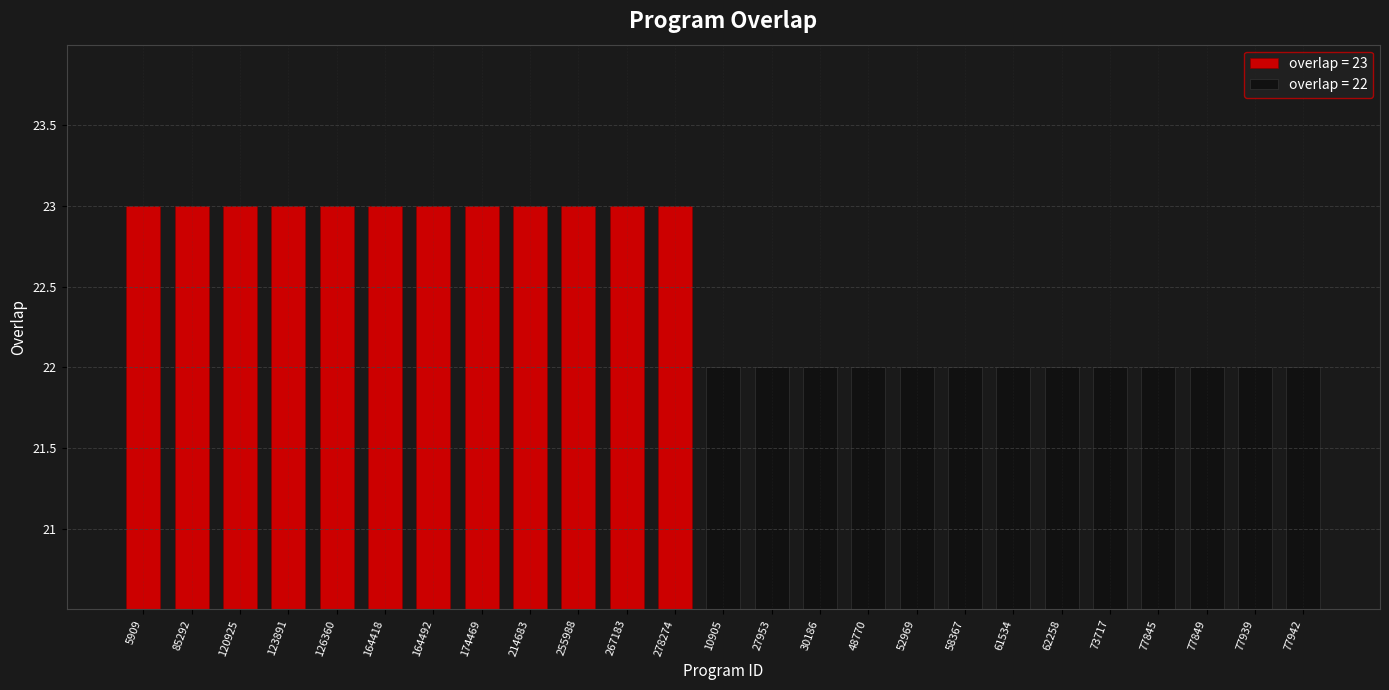

Reading right to left, extract all data points from this chart.

22	22	22	22	22	22	22	22	22	22	22	22	22	23	23	23	23	23	23	23	23	23	23	23	23